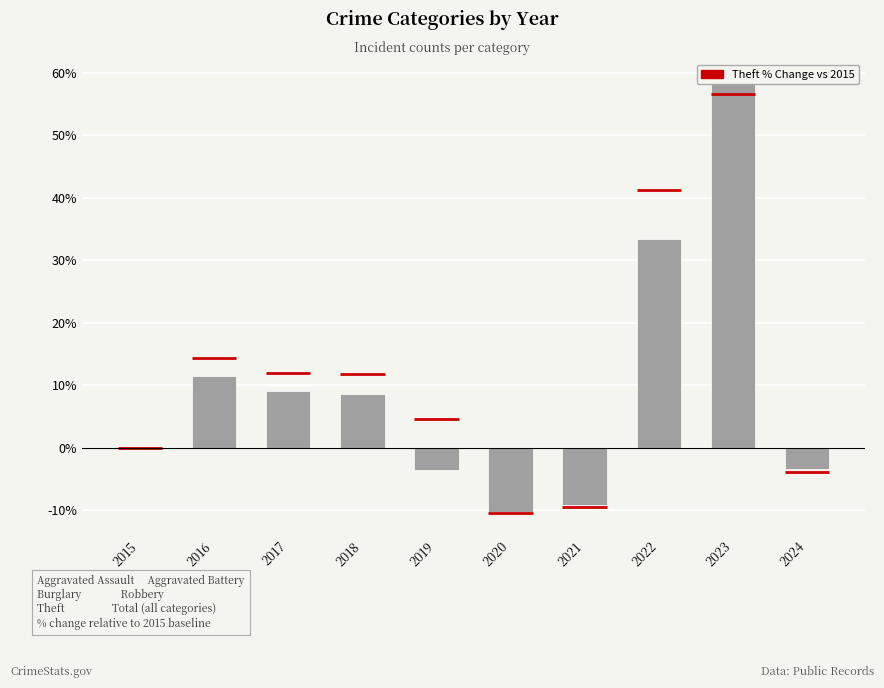

At which category does the chart reach its peak across all series?

2023